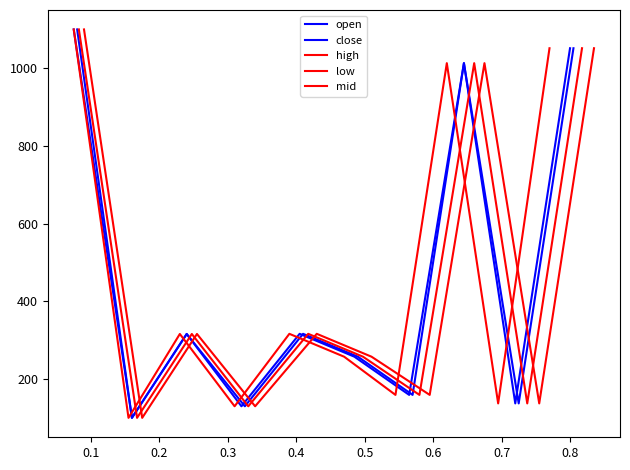

Reading right to left, extract all data points from this chart.

open: 1051.6	137.2	1013.1	159.1	257.5	316.3	129.8	316.0	100.0	1100.0
close: 1051.6	137.2	1013.1	159.1	257.5	316.3	129.8	316.0	100.0	1100.0
high: 1051.6	137.2	1013.1	159.1	257.5	316.3	129.8	316.0	100.0	1100.0
low: 1051.6	137.2	1013.1	159.1	257.5	316.3	129.8	316.0	100.0	1100.0
mid: 1051.6	137.2	1013.1	159.1	257.5	316.3	129.8	316.0	100.0	1100.0